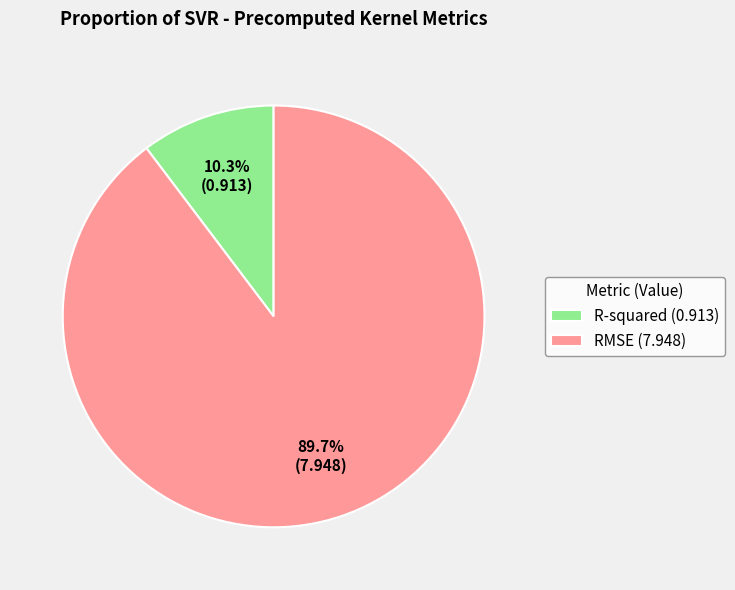

Which slice represents more than half of the pie?

RMSE